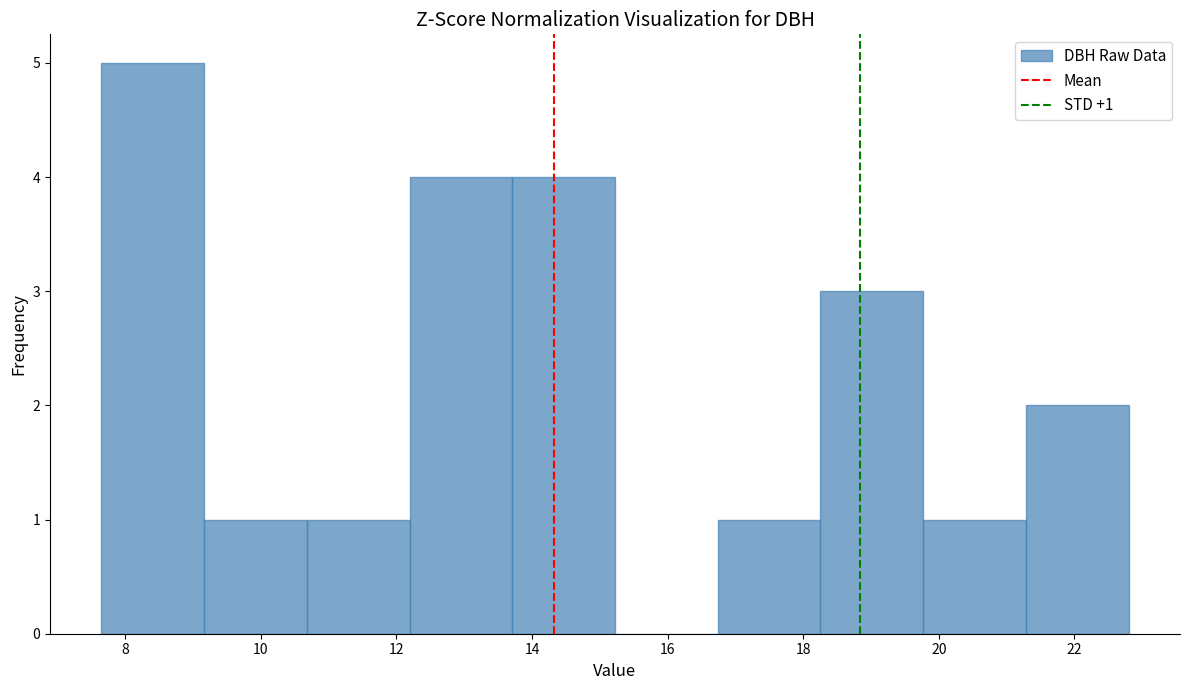

Over which range of the x-axis is the bar tallest?

7.6 to 9.2